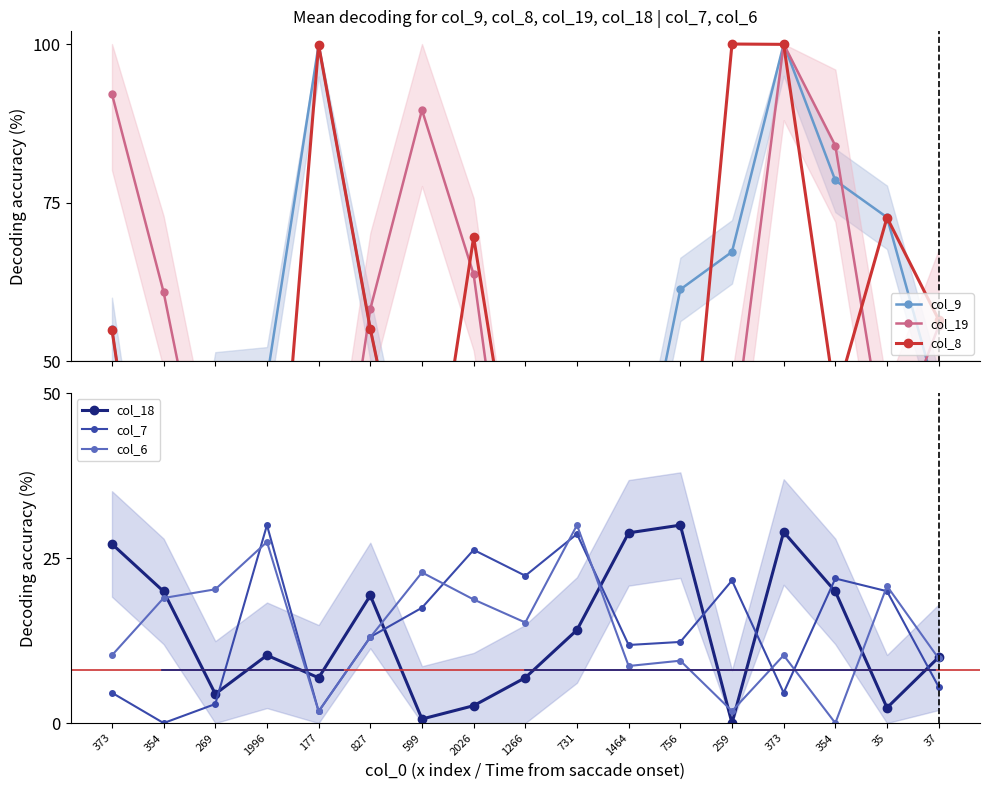

How many values in col_8 are above zero?

16